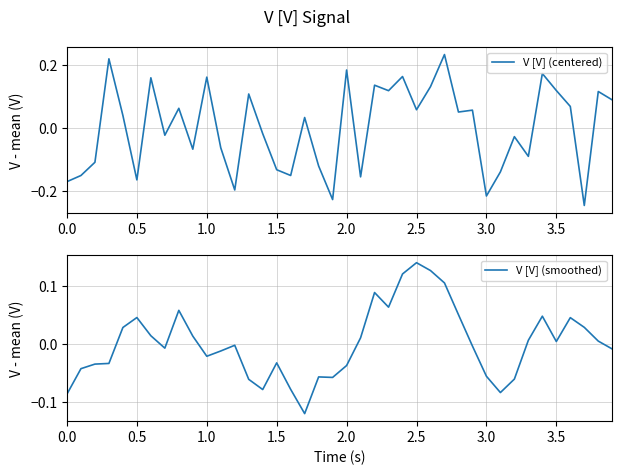

The V [V] (smoothed) series shows -0.1 at 0.5. True or false?

False